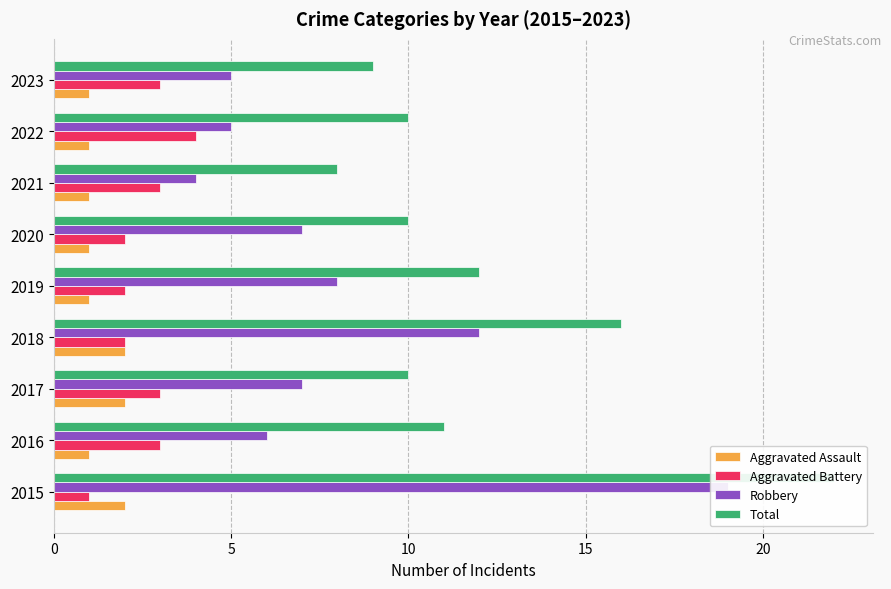

What is the smallest value displayed?

1